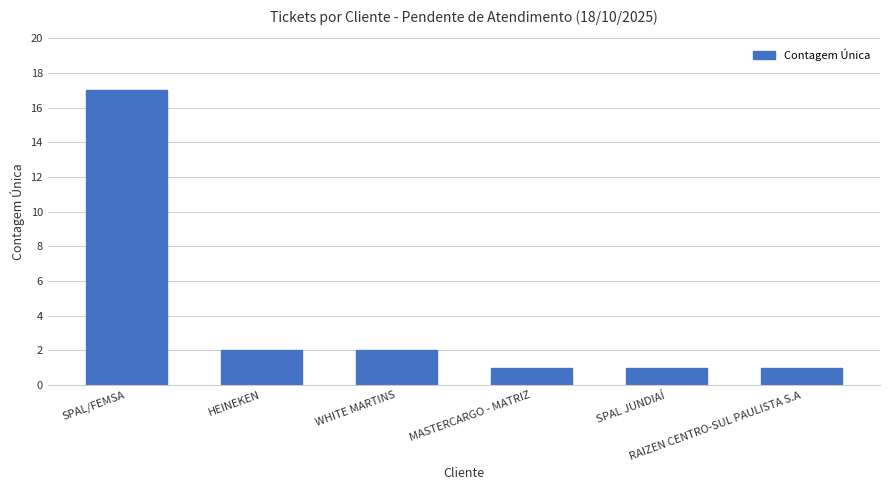

Are the bars grouped side by side (vs. stacked)?

No